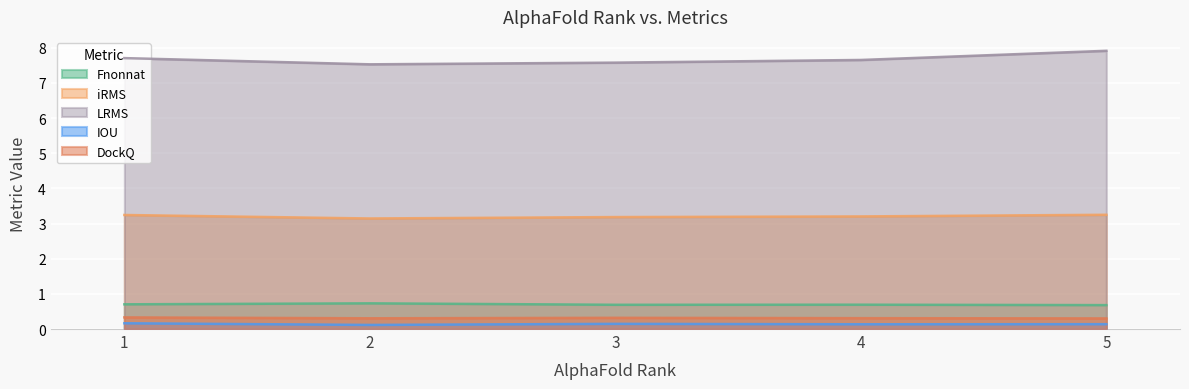

How many lines are shown in the chart?

5